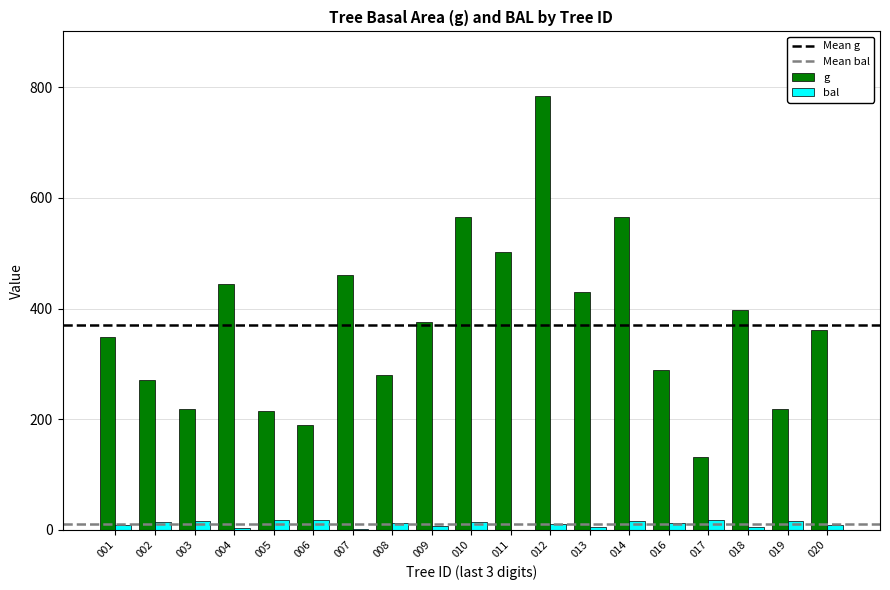

What is the maximum value shown in the chart?

783.6